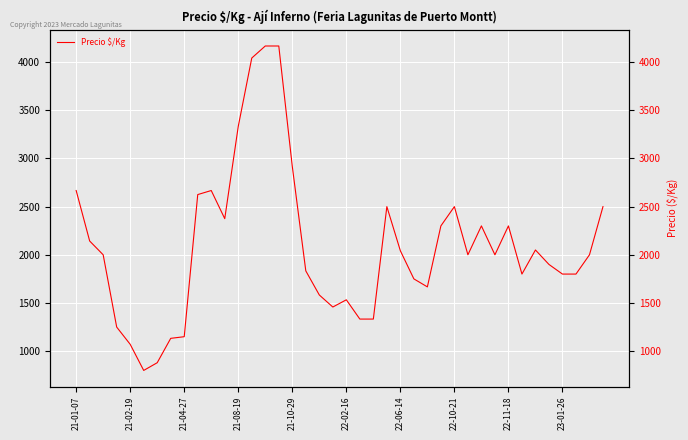

How many interior local peaks (higher than both neighbors) does the data have?

7